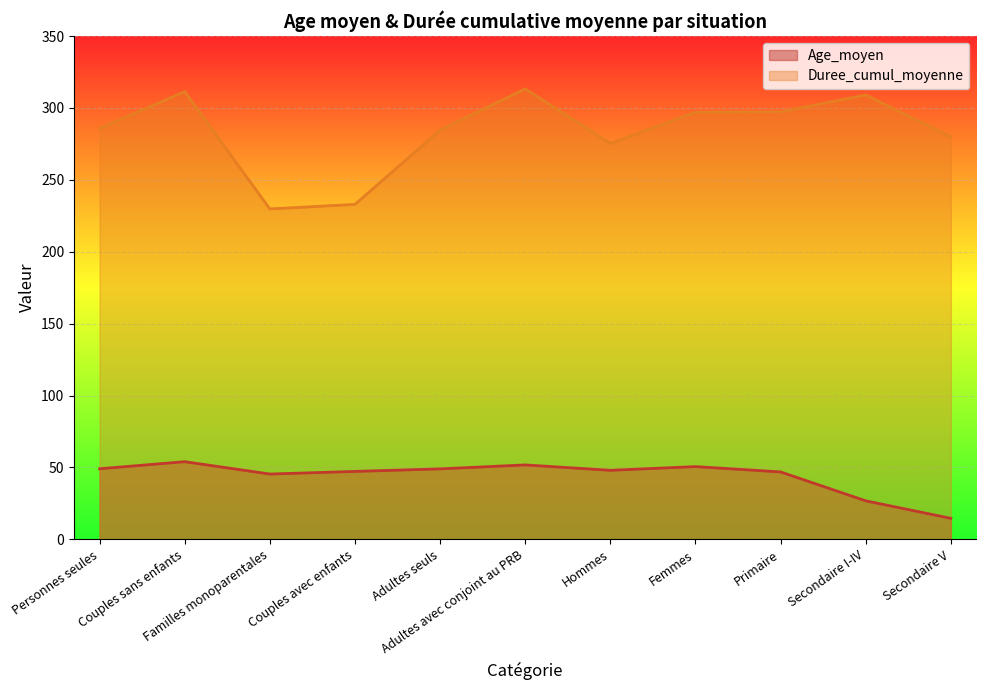

What is the average value of the Age_moyen series?

43.9